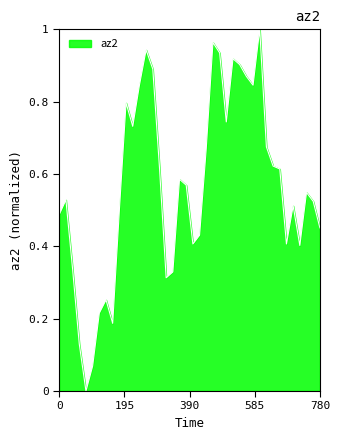

Reading left to right, extract all data points from this chart.

0.5	0.5	0.3	0.1	0.0	0.1	0.2	0.3	0.2	0.5	0.8	0.7	0.8	0.9	0.9	0.6	0.3	0.3	0.6	0.6	0.4	0.4	0.7	1.0	0.9	0.7	0.9	0.9	0.9	0.8	1.0	0.7	0.6	0.6	0.4	0.5	0.4	0.5	0.5	0.5